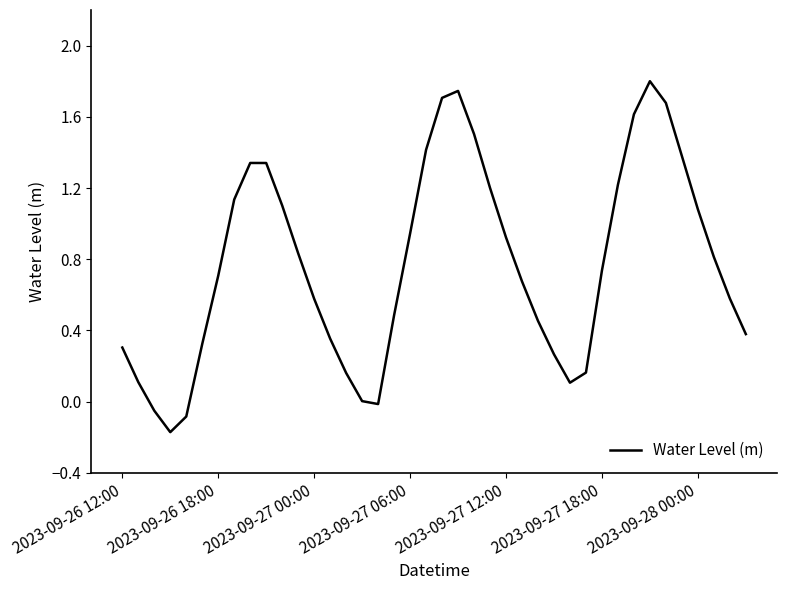

What is the greatest value displayed?

1.8